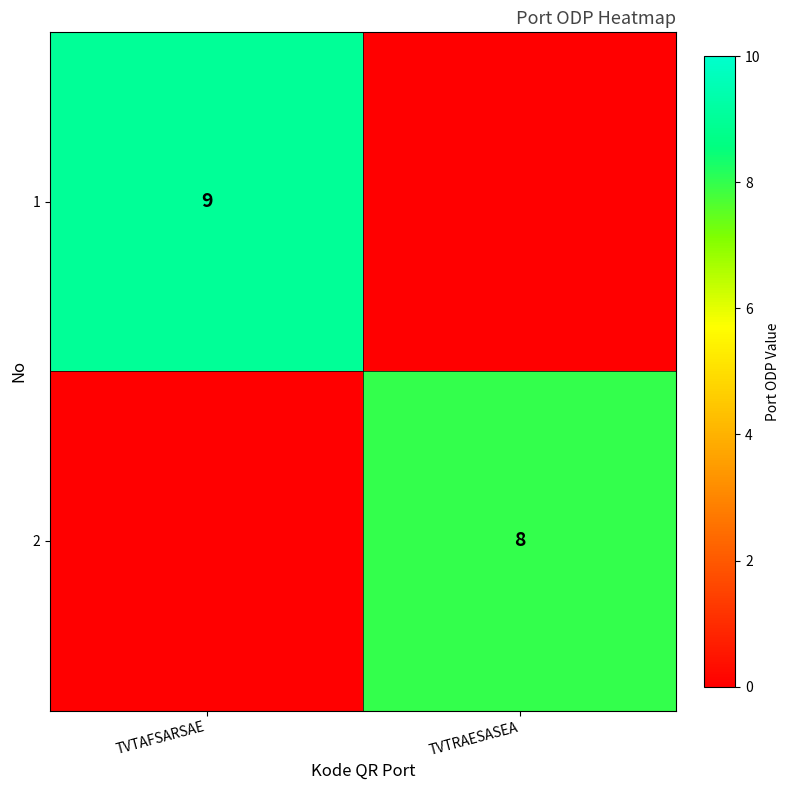

The value of 1 at TVTAFSARSAE is 9. True or false?

True